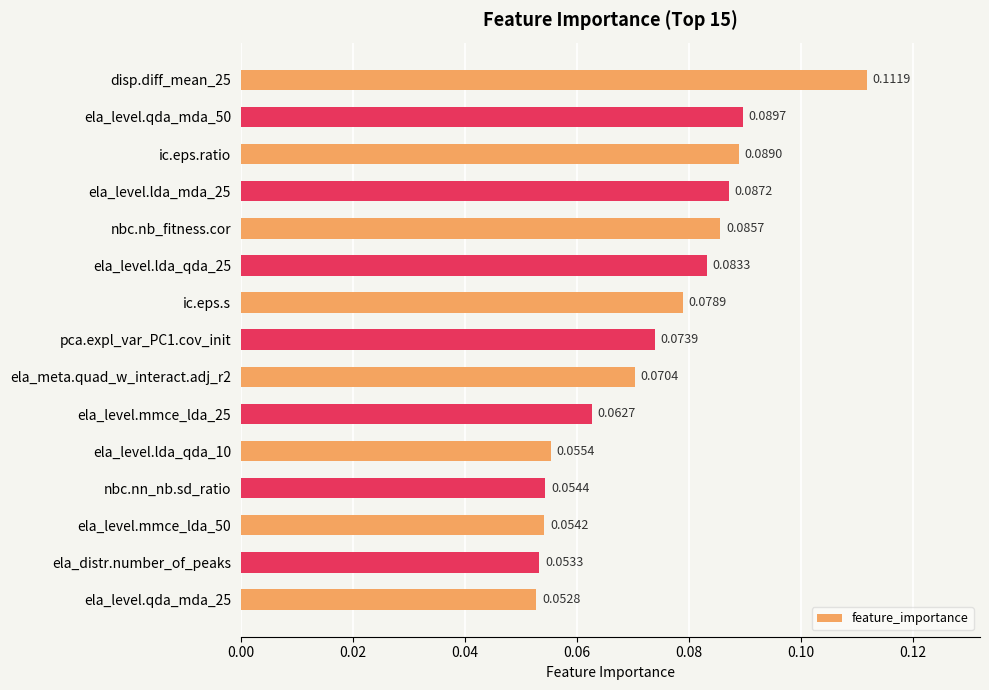

Between pca.expl_var_PC1.cov_init and disp.diff_mean_25, which is larger?

disp.diff_mean_25